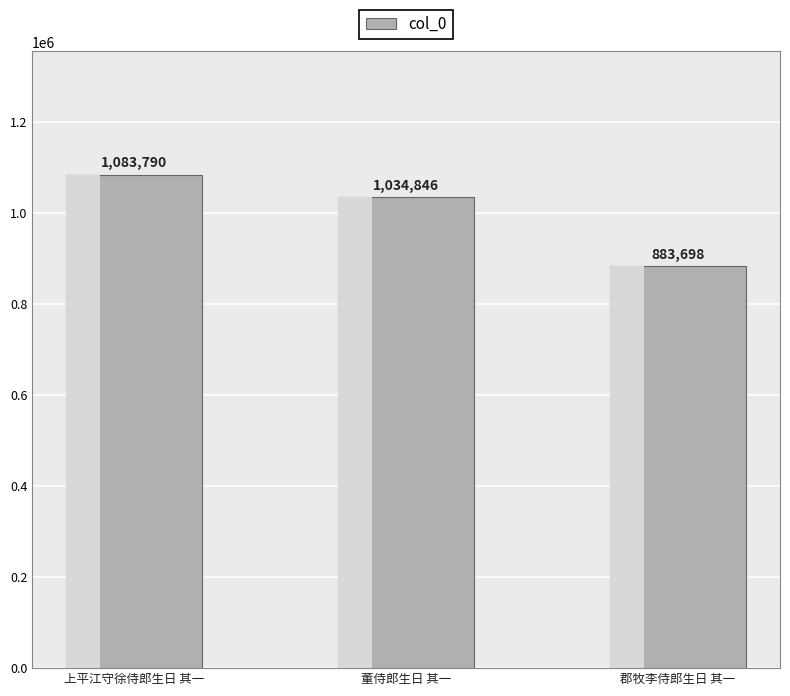

Which has a higher value, 董侍郎生日 其一 or 上平江守徐侍郎生日 其一?

上平江守徐侍郎生日 其一